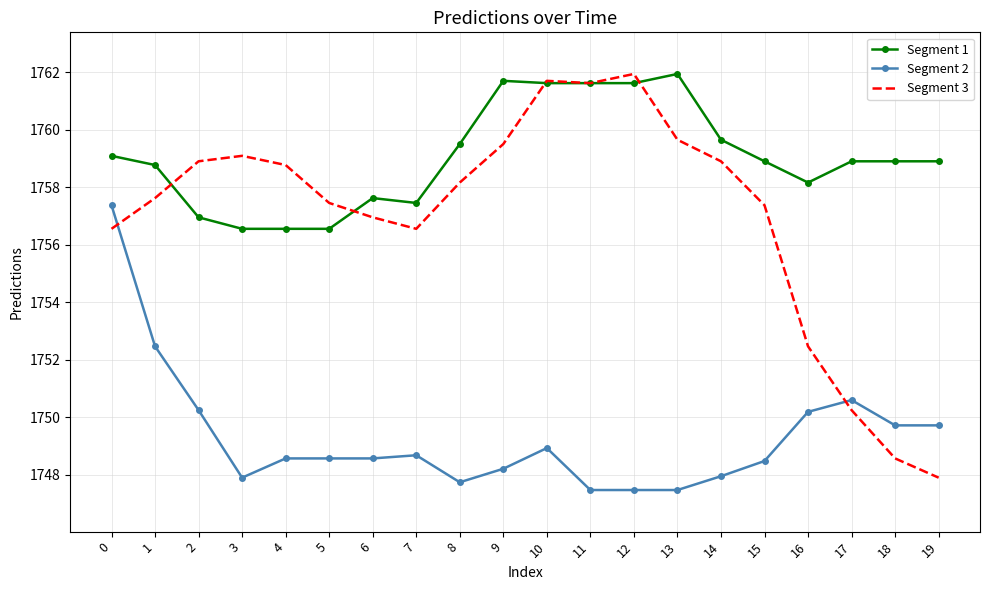

Which series has the largest range (max minus min)?

Segment 3